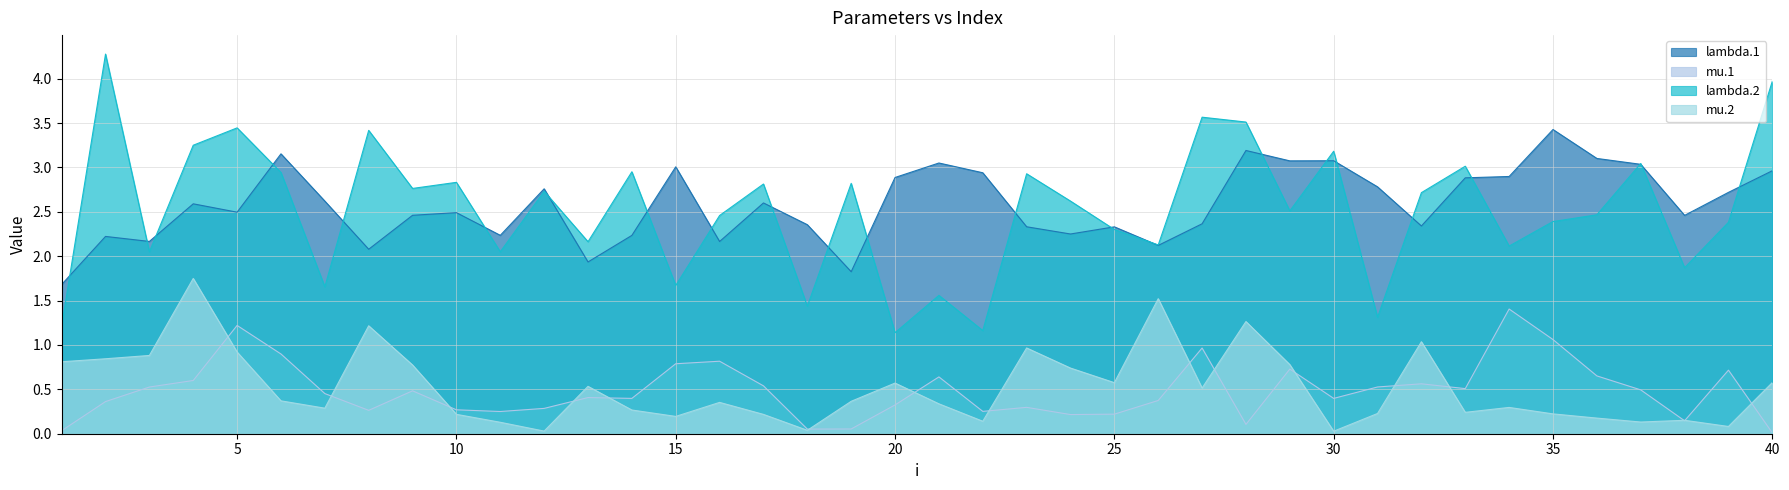

At 36, list the series in order from smallest to largest.

mu.2, mu.1, lambda.2, lambda.1